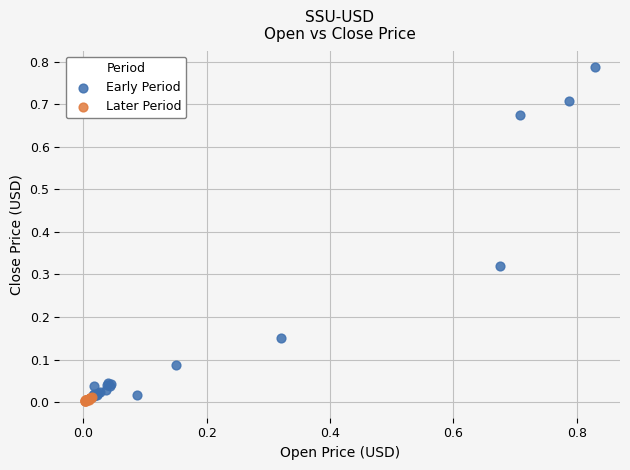

What are all the series names shown in the legend?

Early Period, Later Period